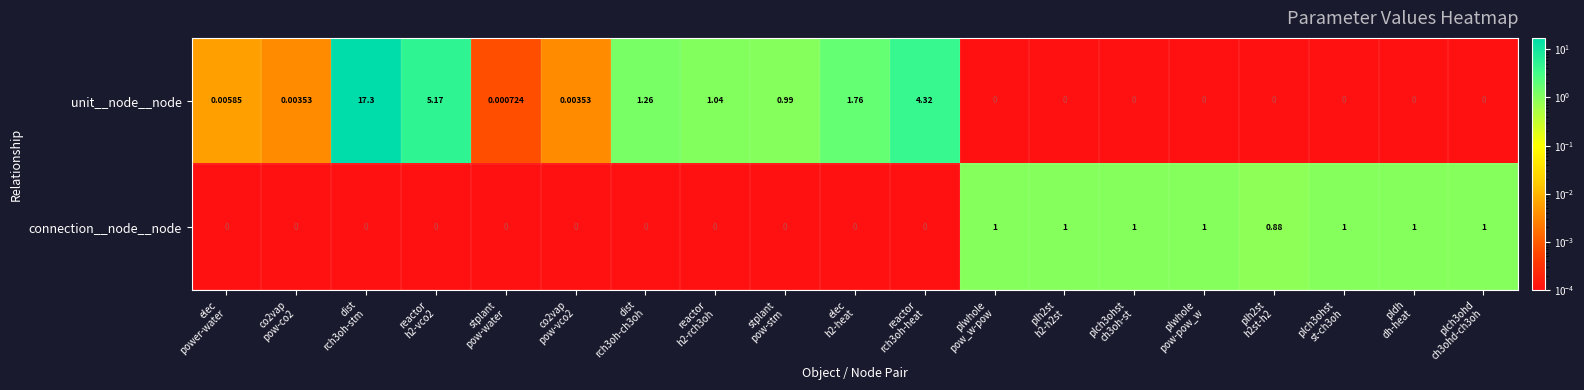

Which series has the largest range (max minus min)?

unit__node__node